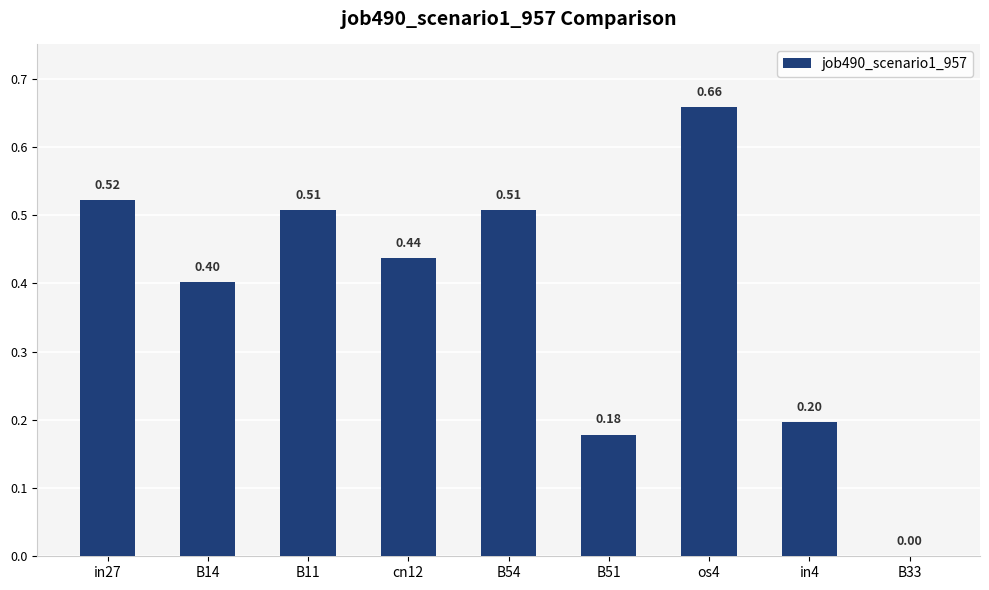

Which label corresponds to the largest value in the chart?

os4